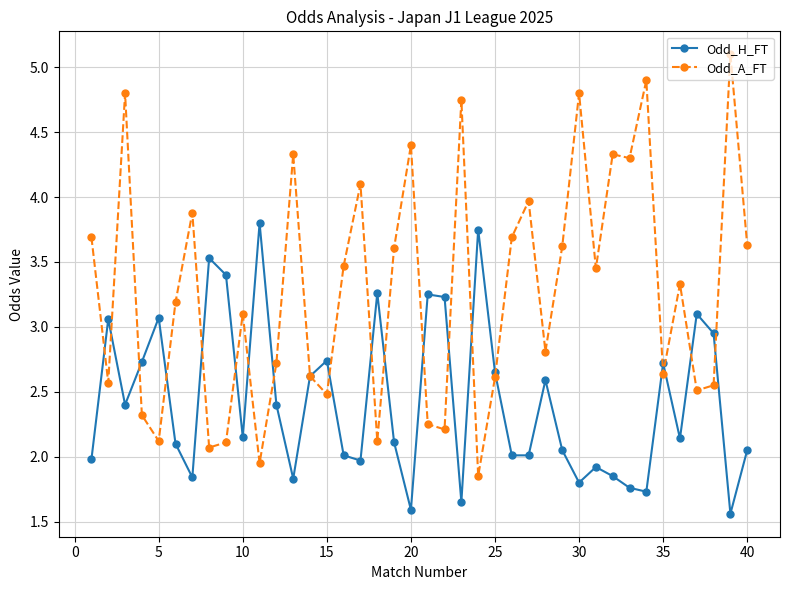

Which series has the widest spread of values?

Odd_A_FT